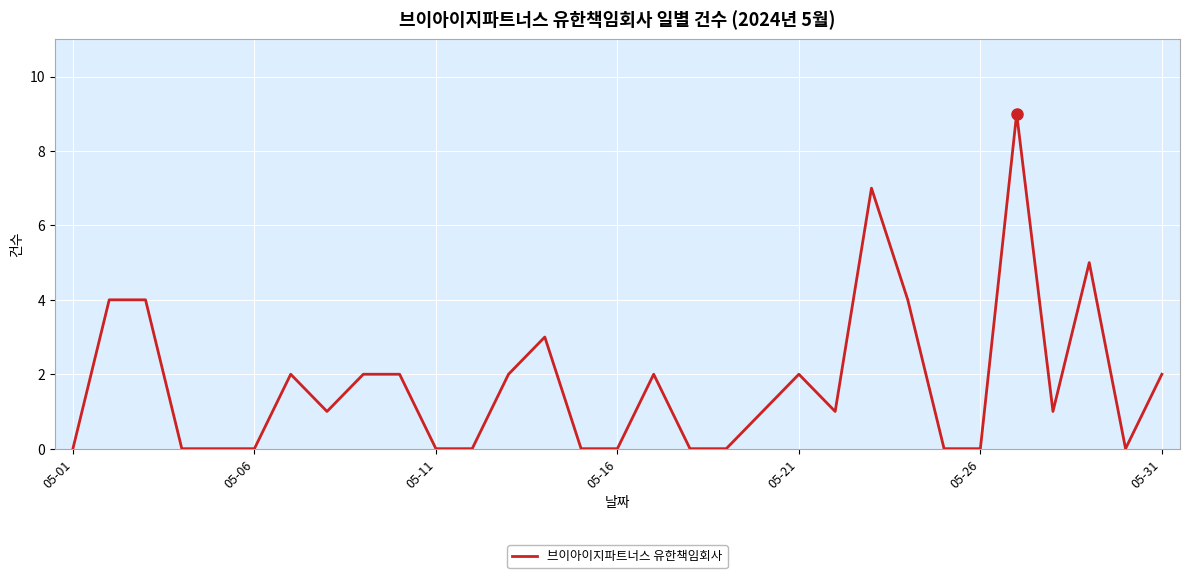

Does the chart display data point markers on the line(s)?

No